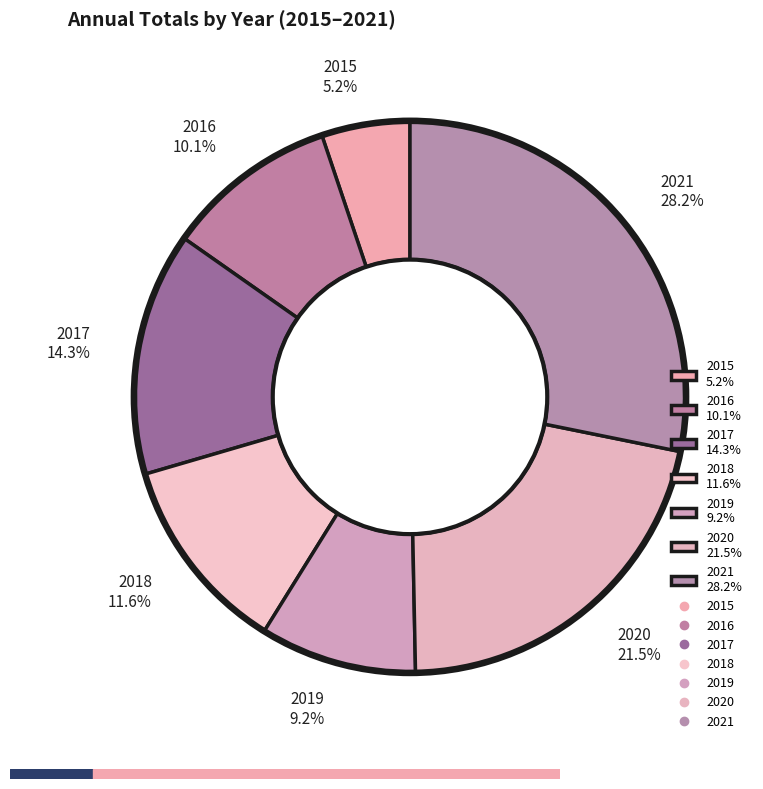

To the nearest percent, what is the average slice percentage?

14%